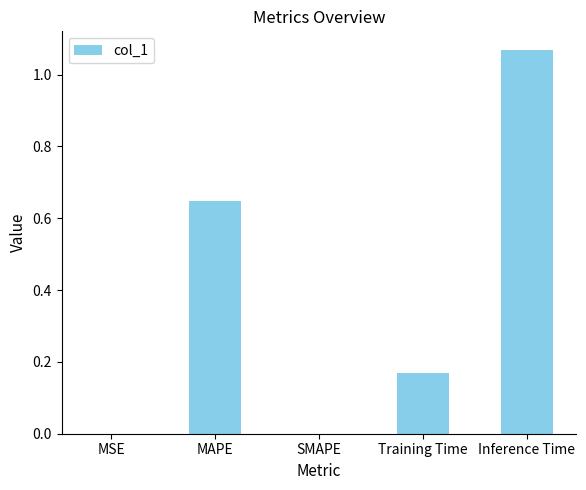

Are the bars grouped side by side (vs. stacked)?

No